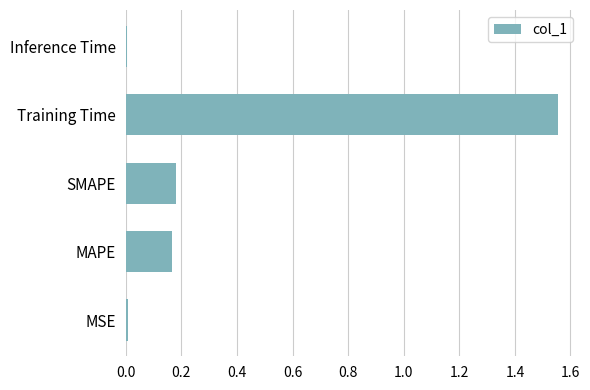

What is the average value?

0.4